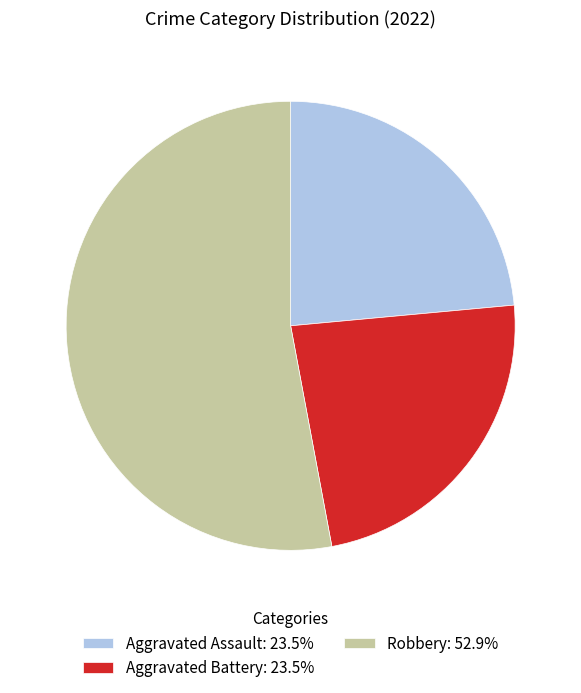

Does Robbery: 52.9% represent more than half of the total?

Yes